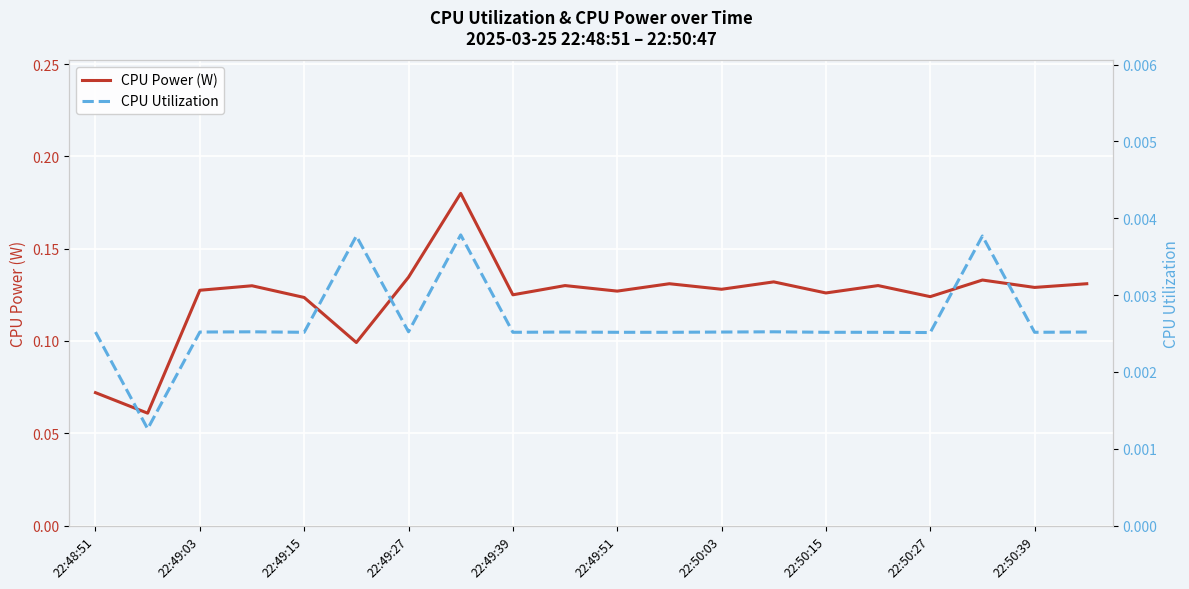

How many interior local valleys does the CPU Power (W) series have?

8